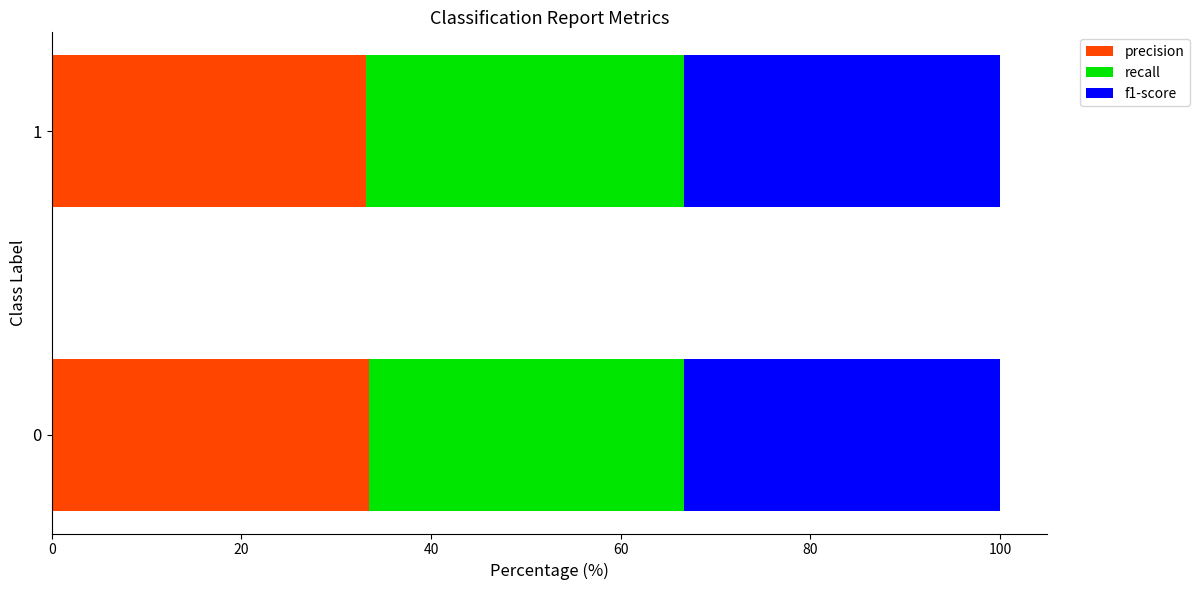

What is the total value across all series at 1?

100.0